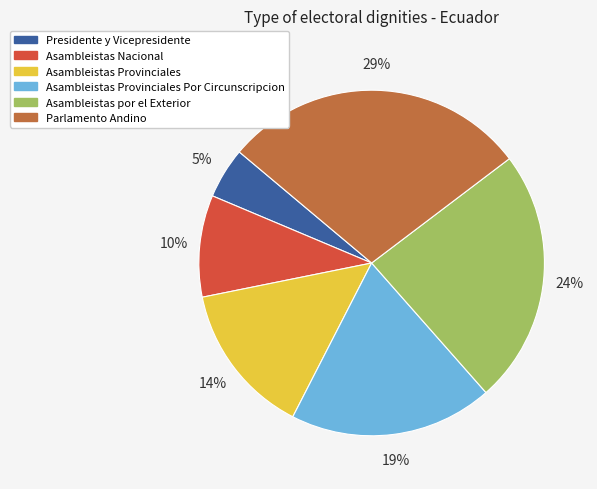

How many segments does this pie chart have?

6